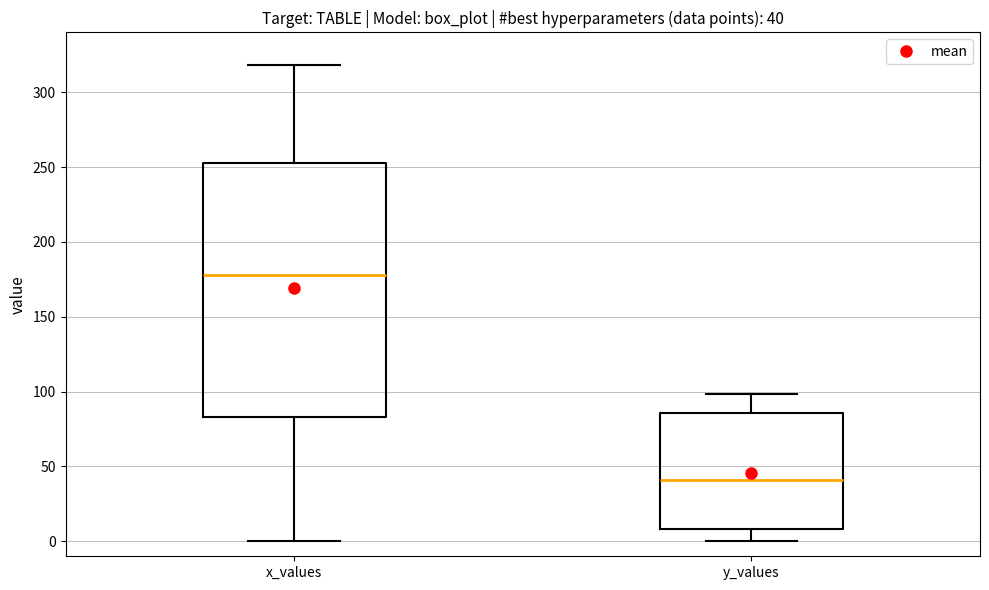

Which box is the tallest, from its lower edge to its upper edge?

x_values